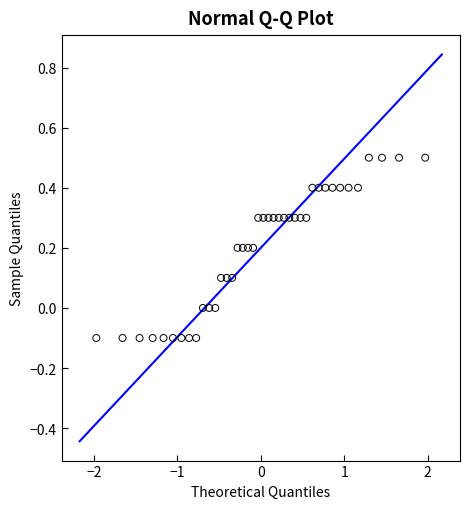

What is the range of Y values (max minus min)?

0.6